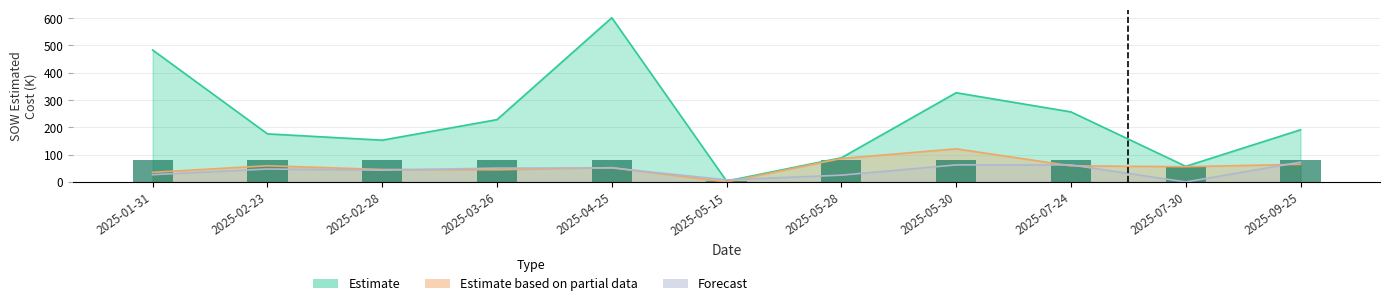

What is the difference between the maximum and minimum values in the Estimate series?

597.8